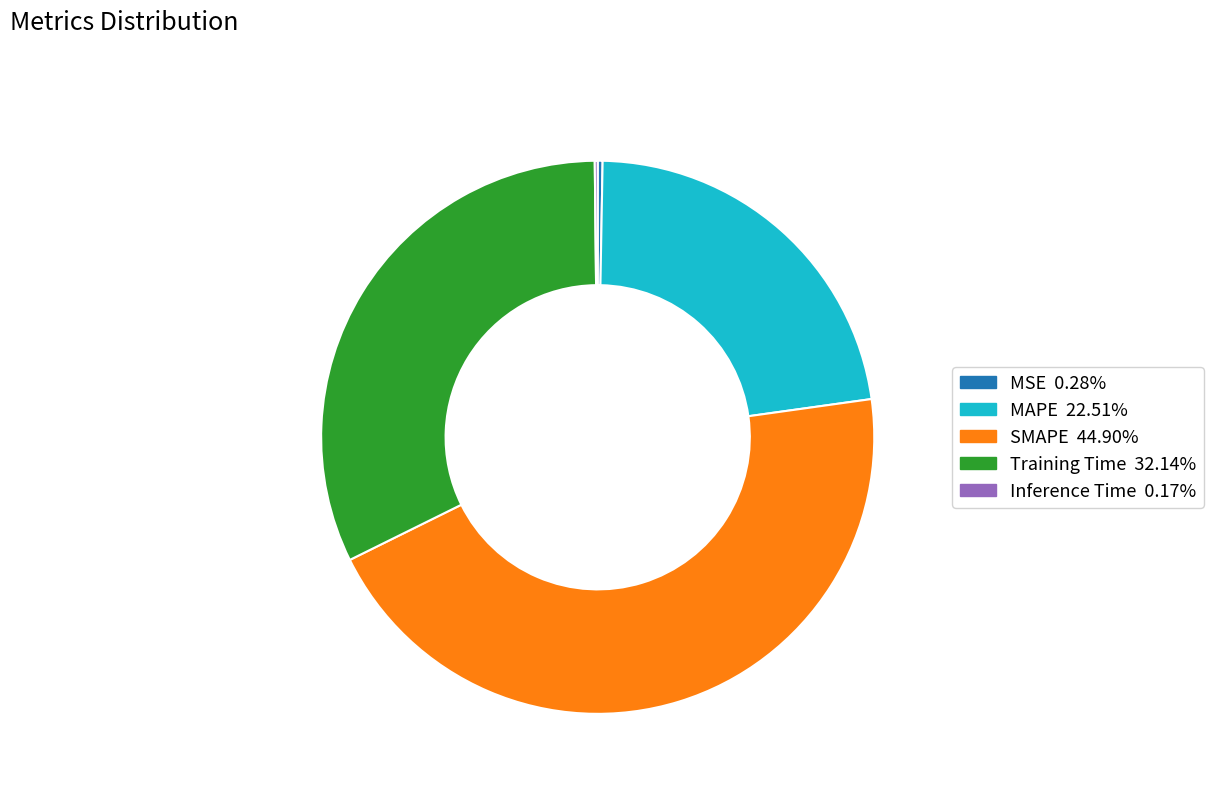

Which has a higher value, Training Time or MAPE?

Training Time